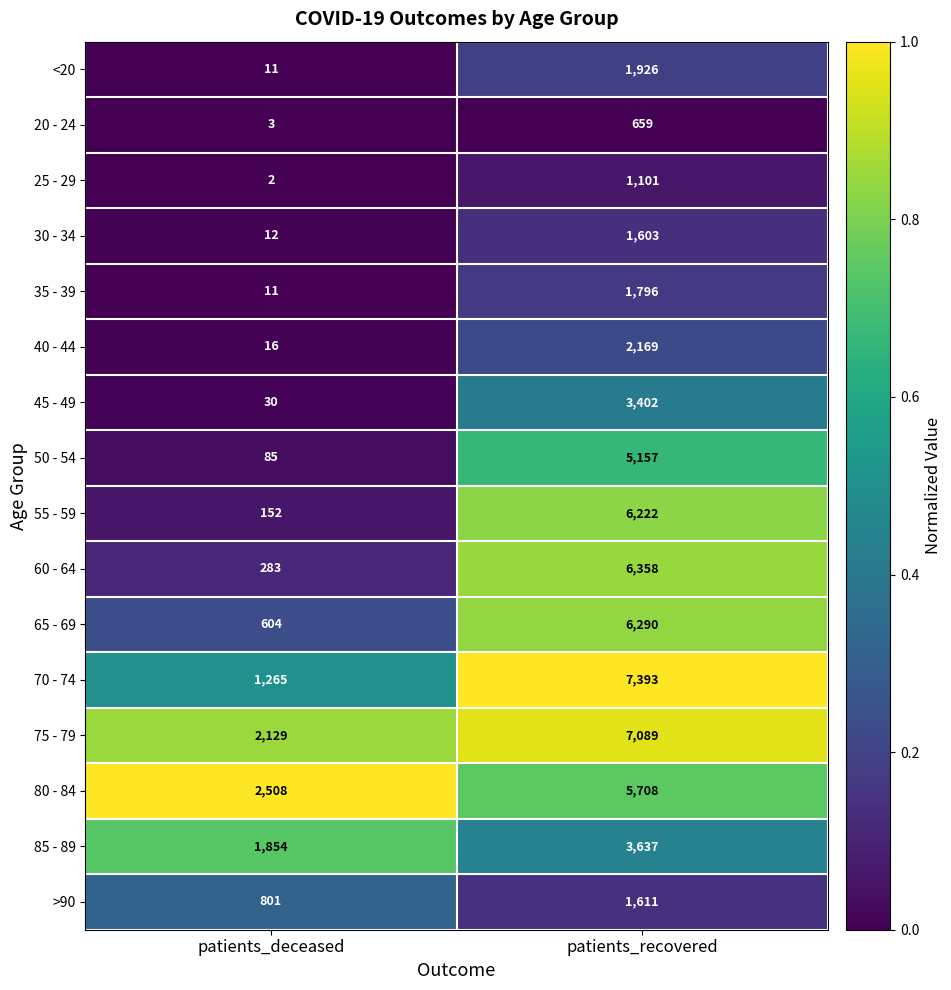

What is the spread (max minus min) of values at patients_recovered?

6734